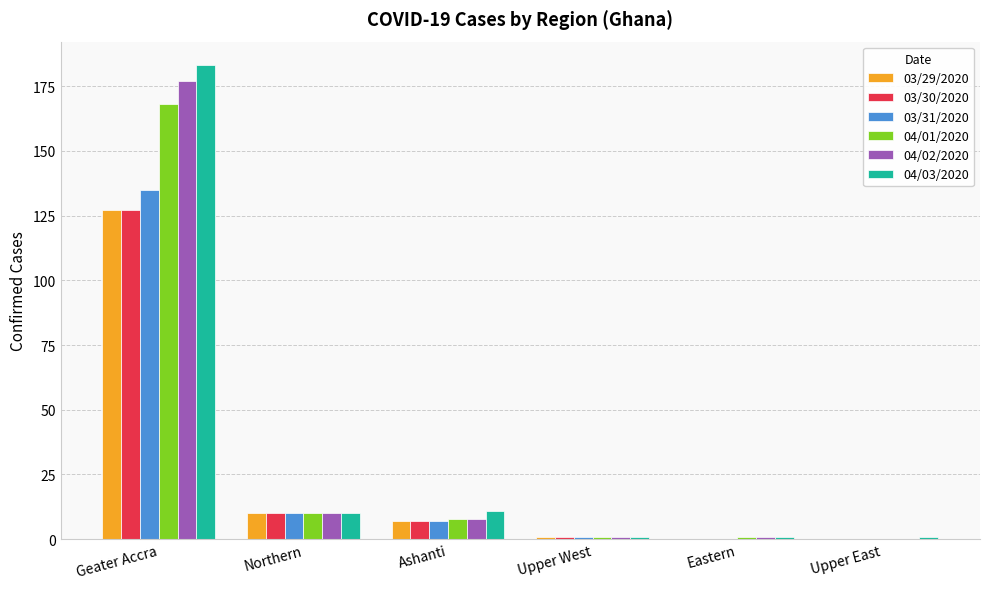

How many distinct data groups are displayed?

6